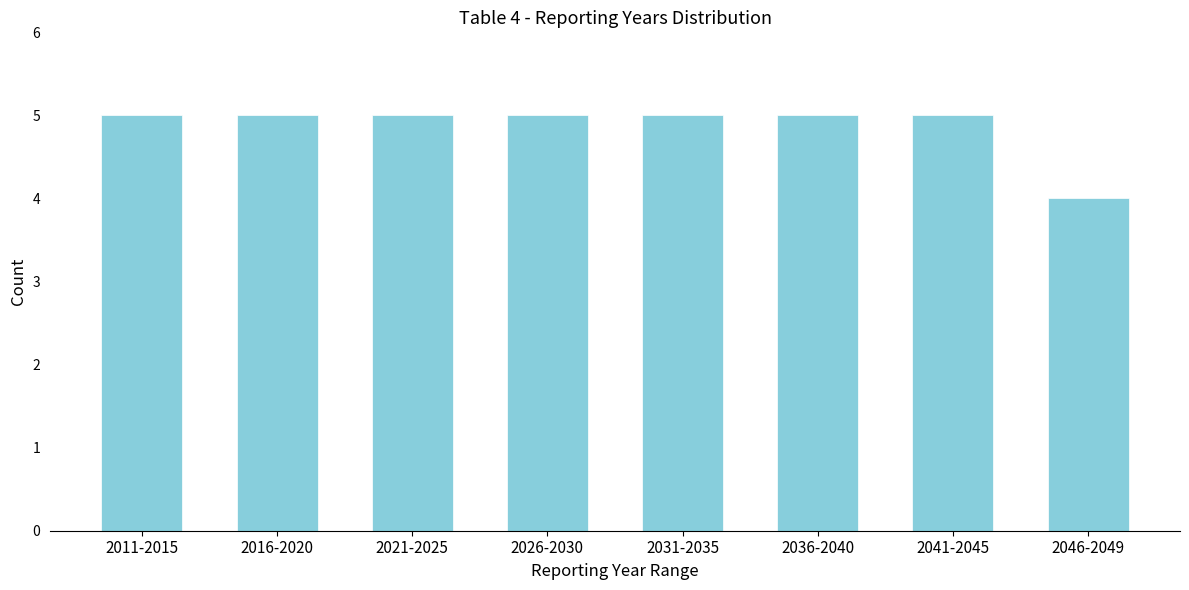

Reading left to right, transcribe all the data shown in this chart.

2011-2015=5	2016-2020=5	2021-2025=5	2026-2030=5	2031-2035=5	2036-2040=5	2041-2045=5	2046-2049=4